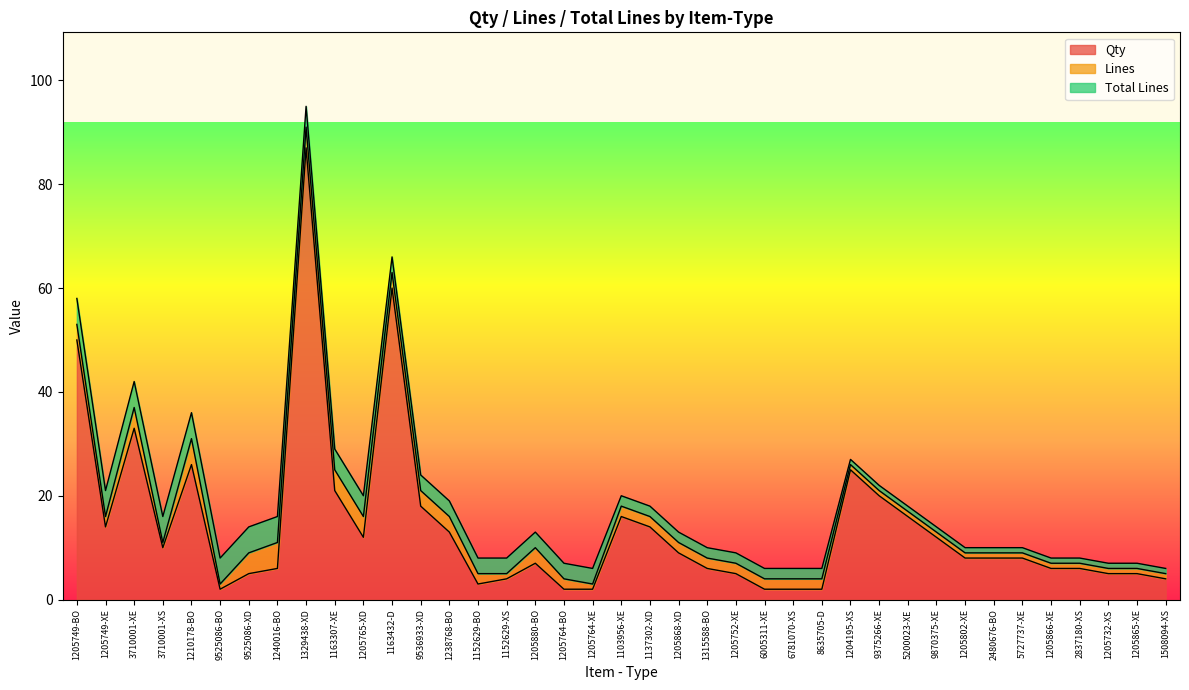

Which category has the highest value in the Qty series?

1329438-XD